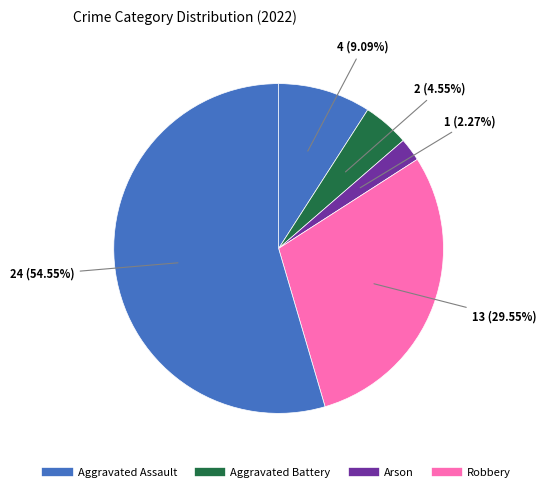

How many segments does this pie chart have?

5